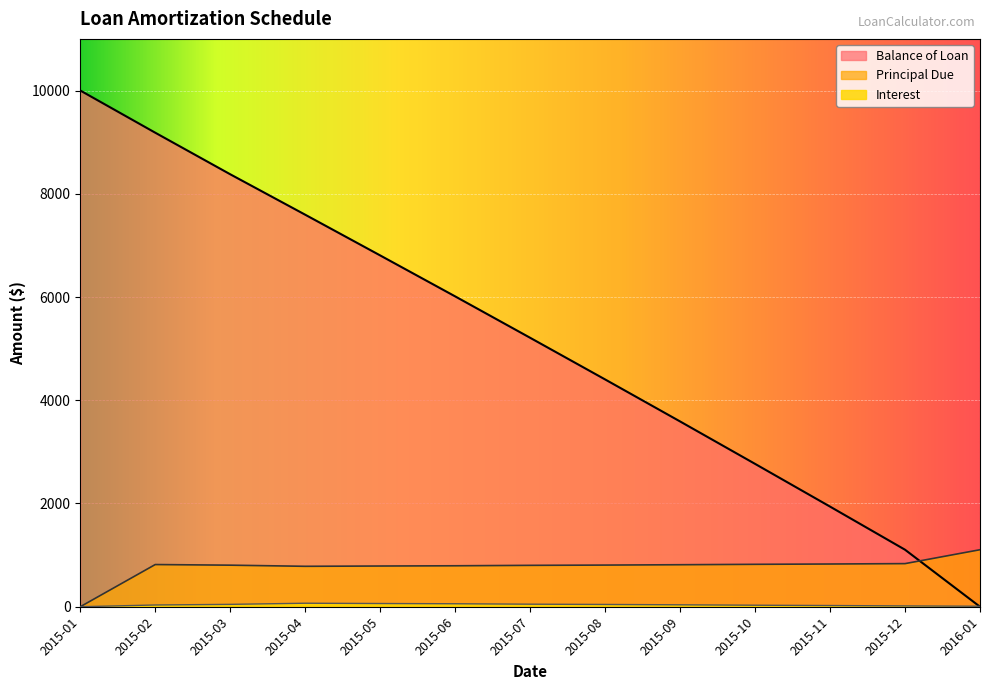

True or false: Principal Due has more than 1 points higher than both neighbors.

False